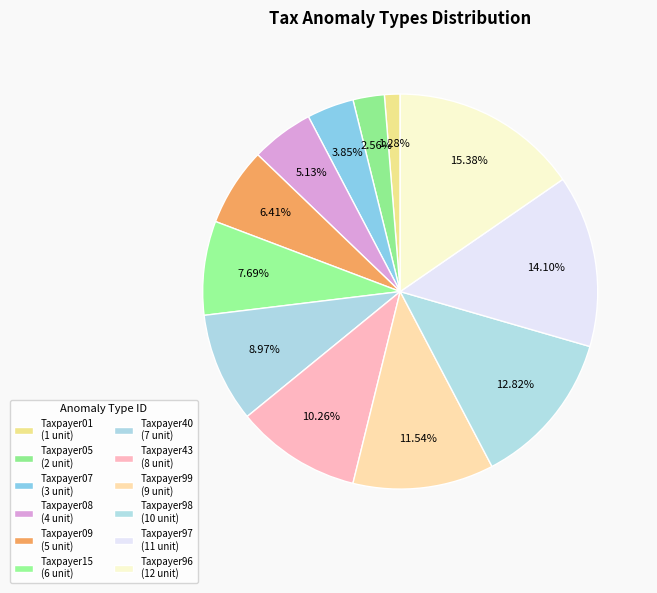

Count the number of slices in the pie.

12